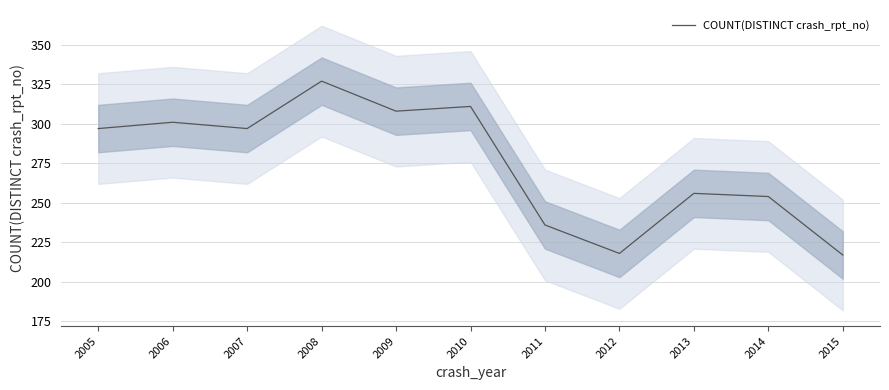

True or false: the data shows 513 at 2007.

False